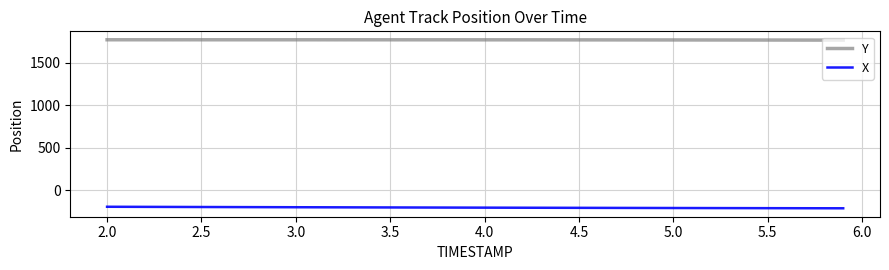

What are all the series names shown in the legend?

Y, X